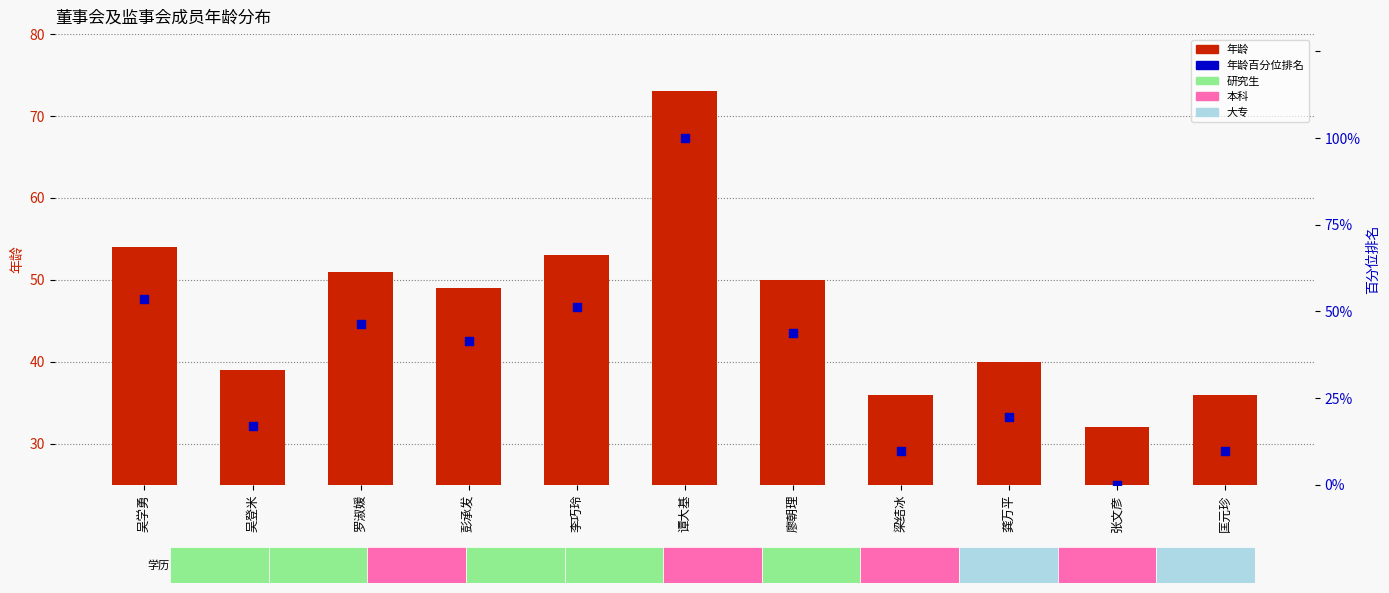

At which category is the sum across all series the highest?

谭大基